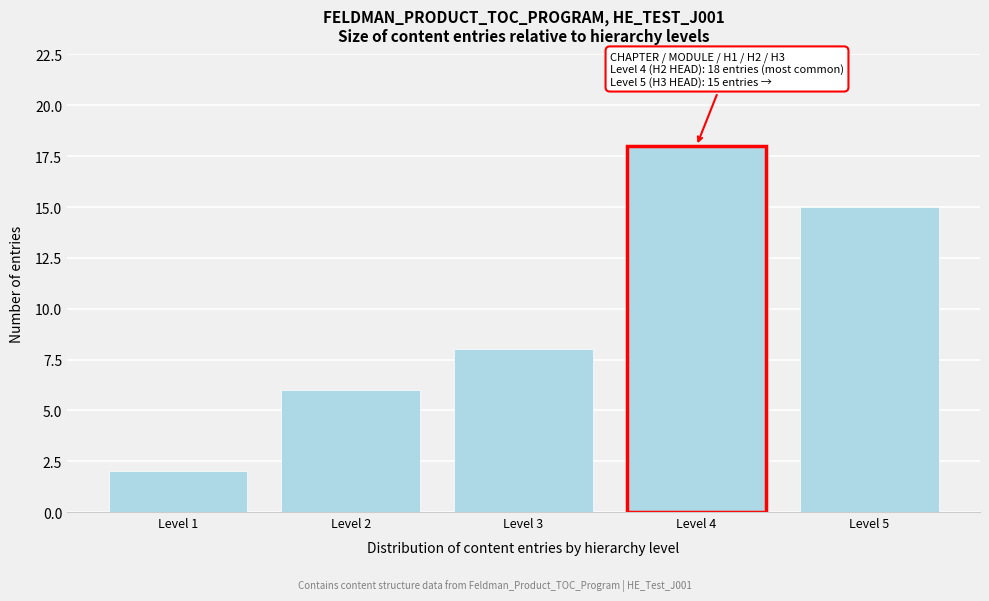

Reading left to right, extract all data points from this chart.

2	6	8	18	15